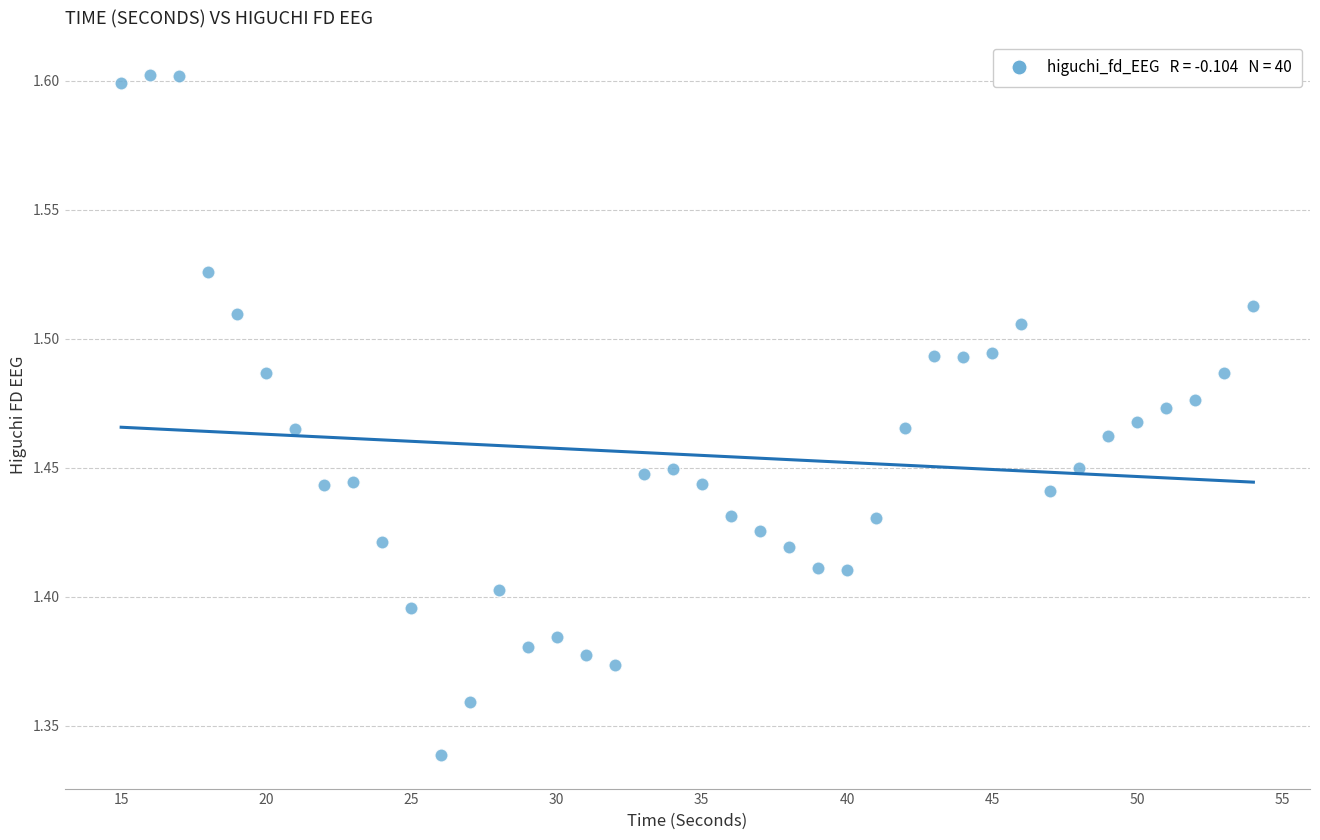

What is the range of X values (max minus min)?

39.0